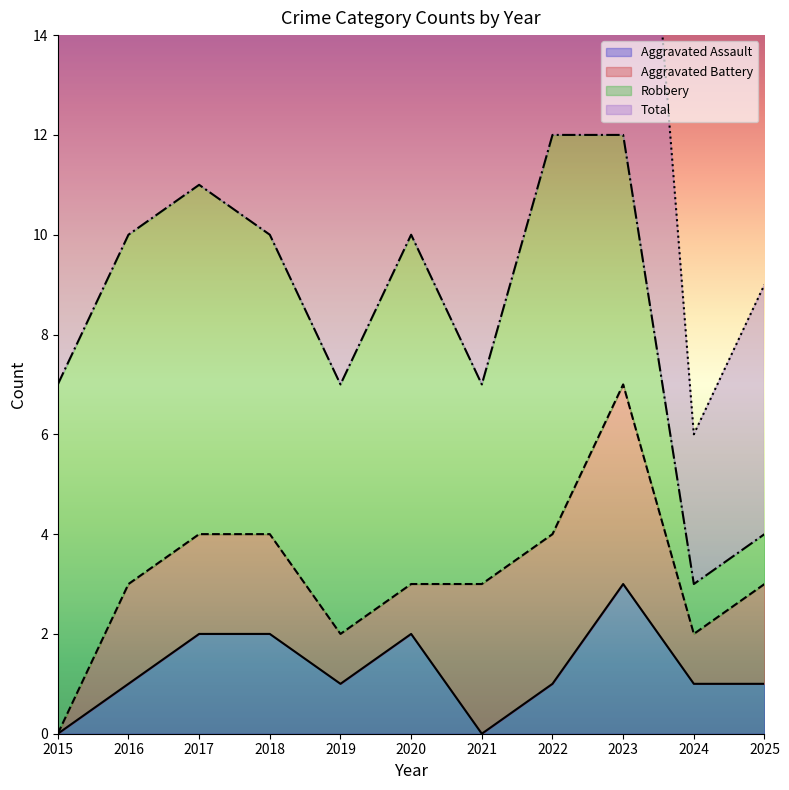

The value of Aggravated Assault at 2024 is 0. True or false?

False